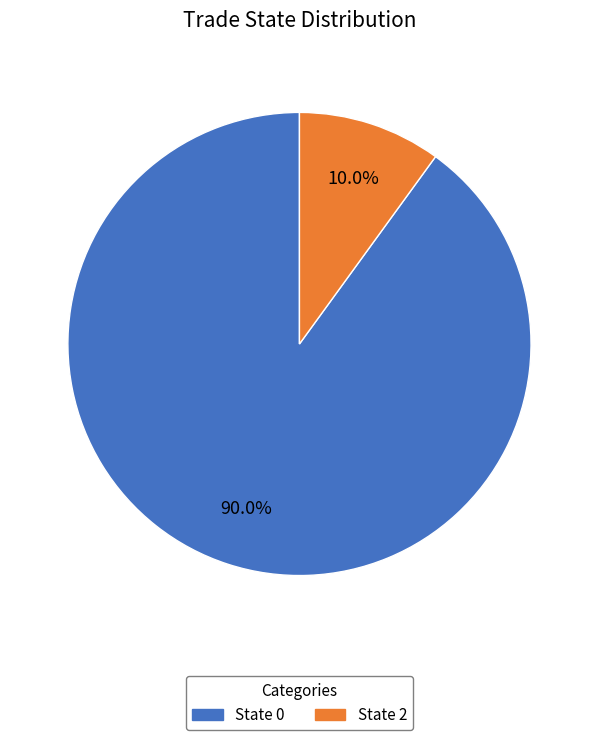

Is there a majority slice in this chart?

Yes